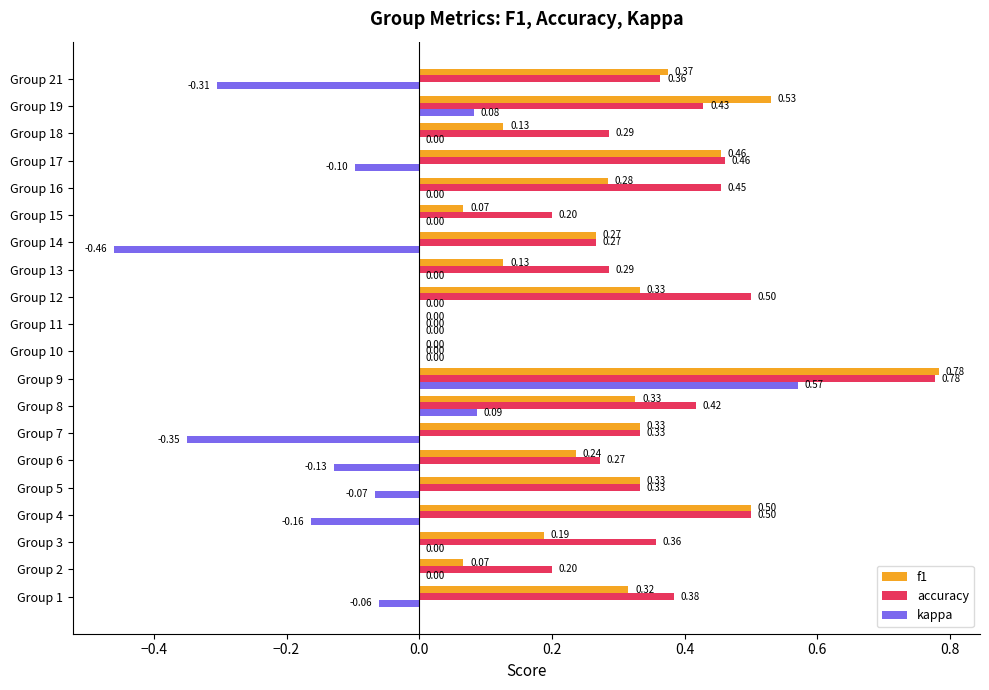

At which category is the sum across all series the highest?

Group 9